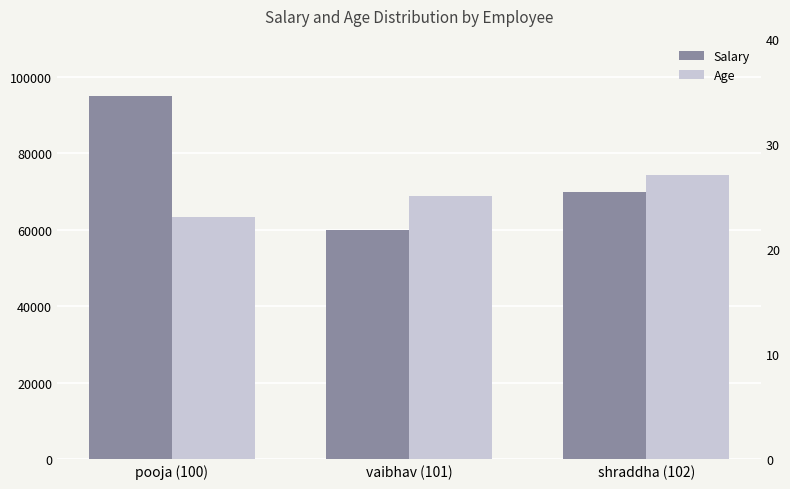

Which series has the widest spread of values?

Salary